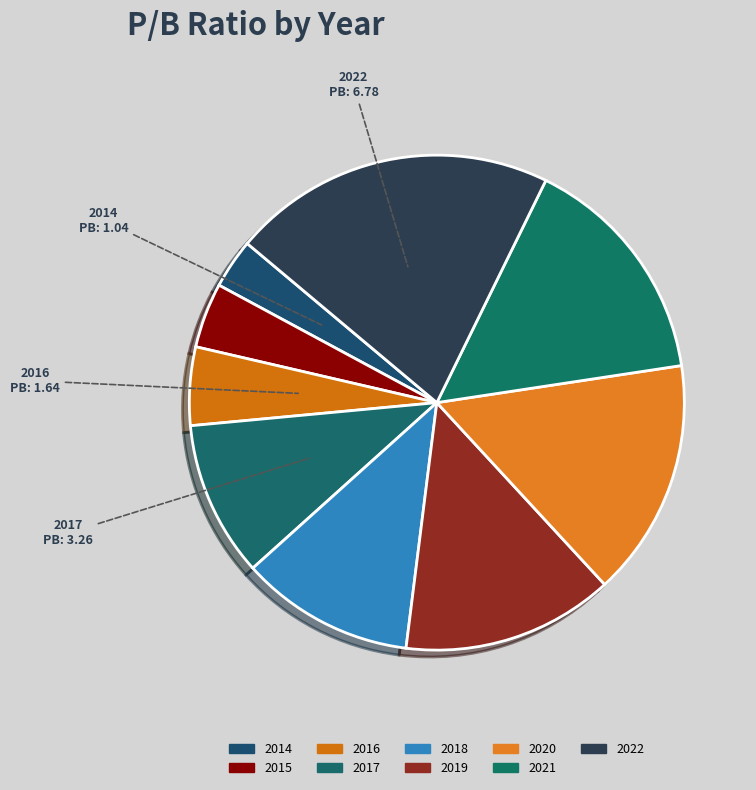

Does any single category account for the majority?

No